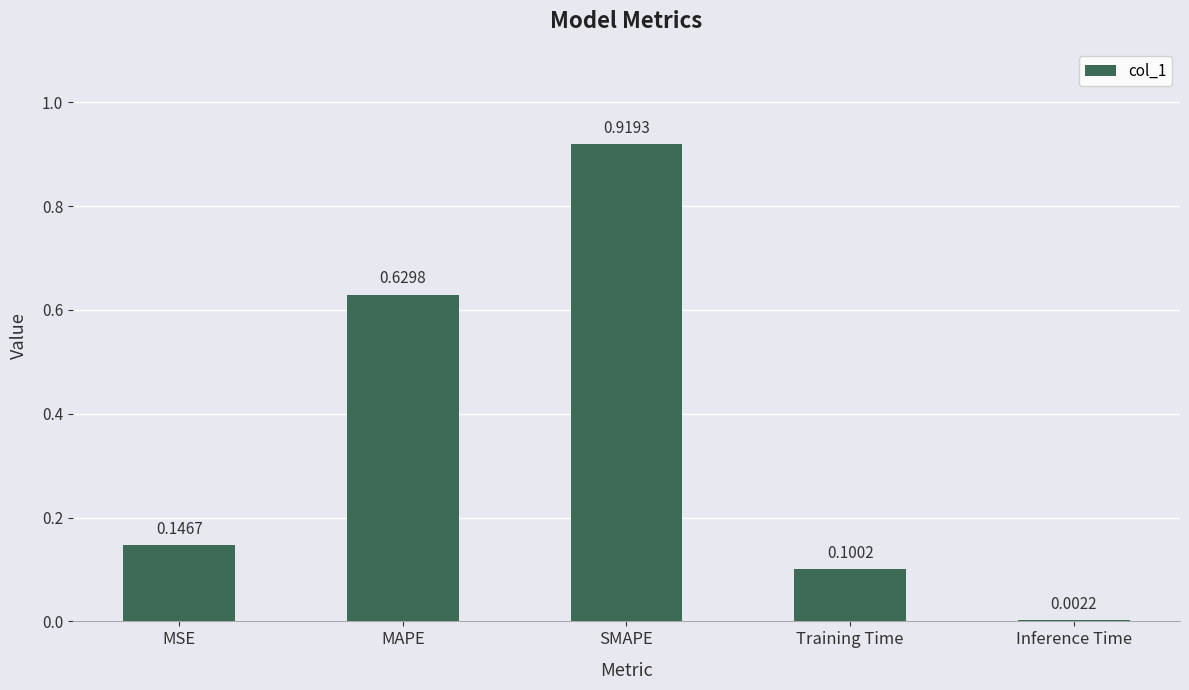

Which has a higher value, MAPE or SMAPE?

SMAPE